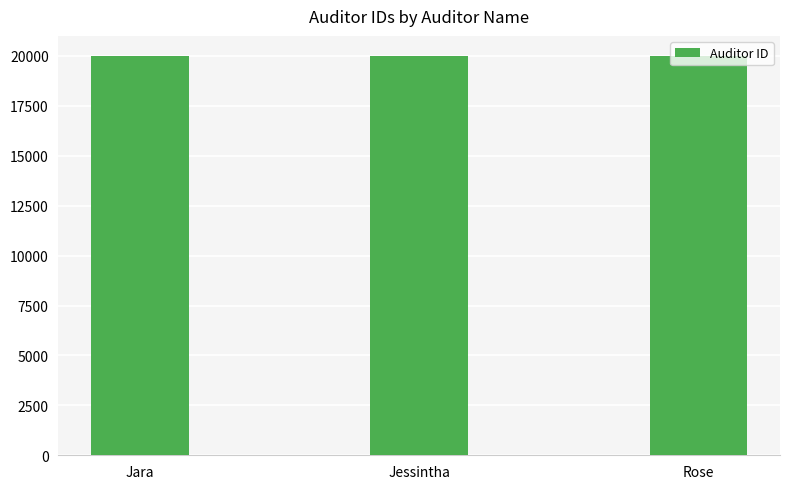

The value at Jara is 35134. True or false?

False